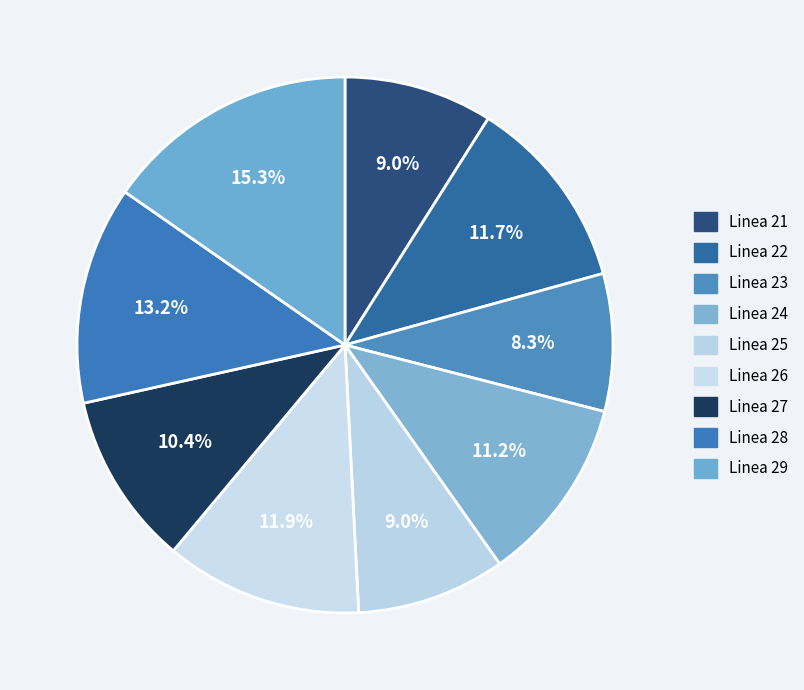

How many segments does this pie chart have?

9